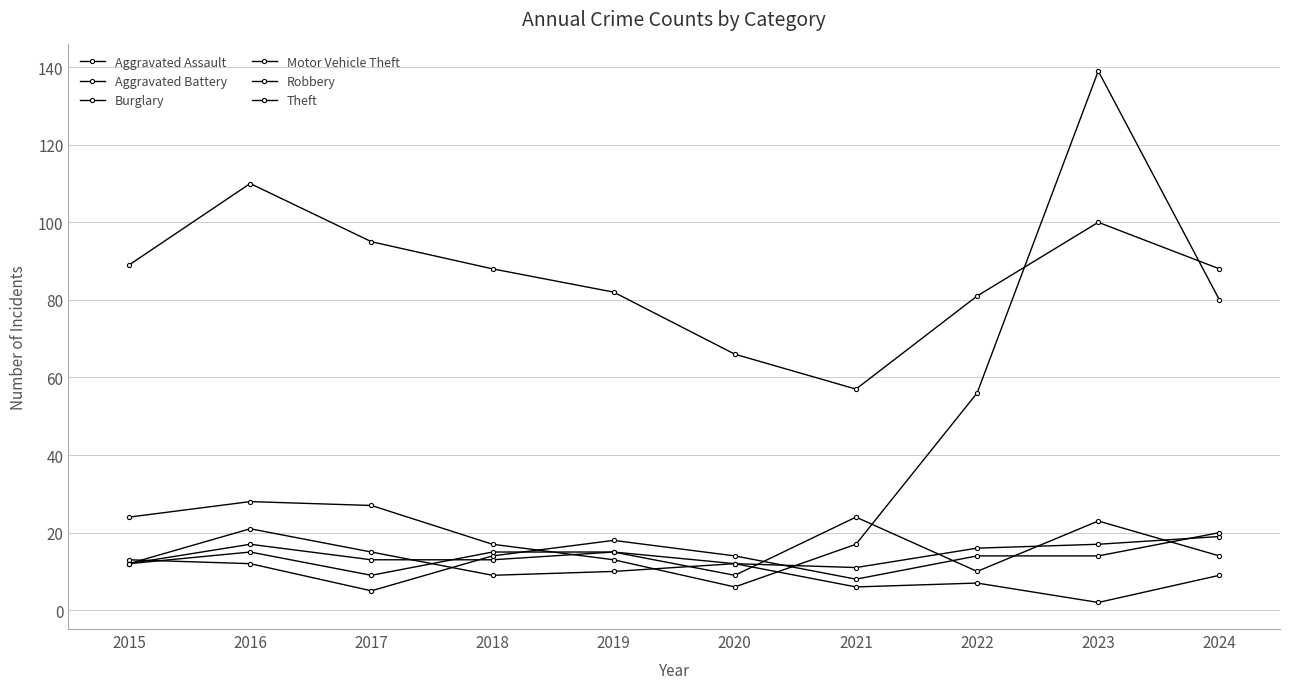

Is this an area chart (filled region under the line)?

No